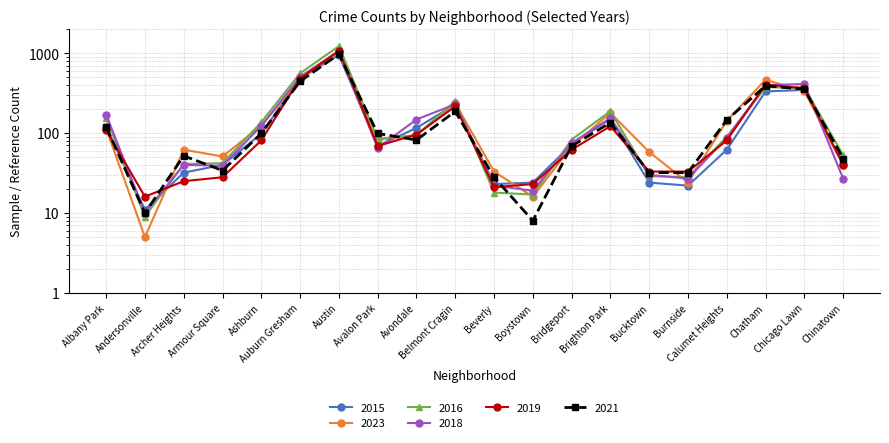

List the series in order of their peak value, highest first.

2016, 2019, 2018, 2023, 2021, 2015